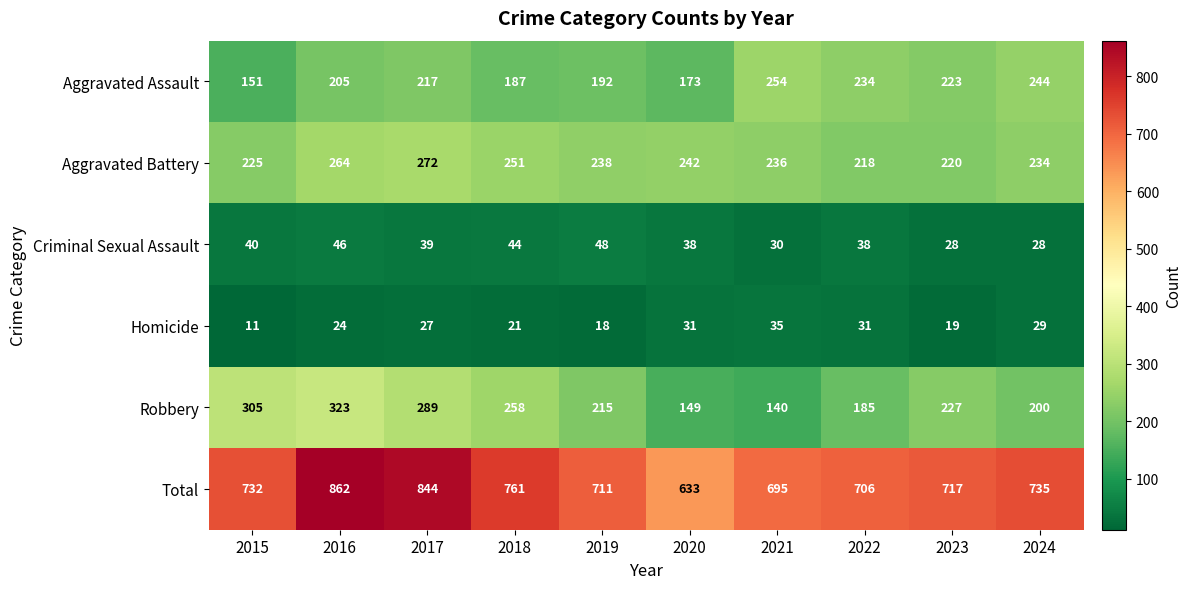

Which series has the largest range (max minus min)?

Total